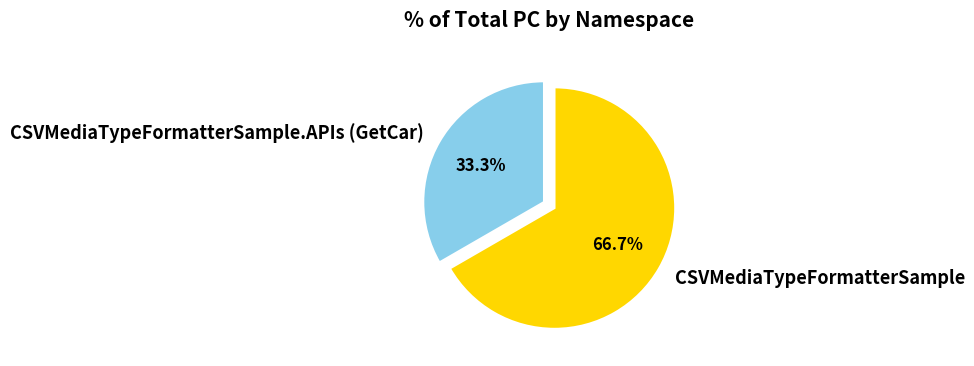

Approximately how many times larger is the value at CSVMediaTypeFormatterSample compared to CSVMediaTypeFormatterSample.APIs (GetCar)?

2.0